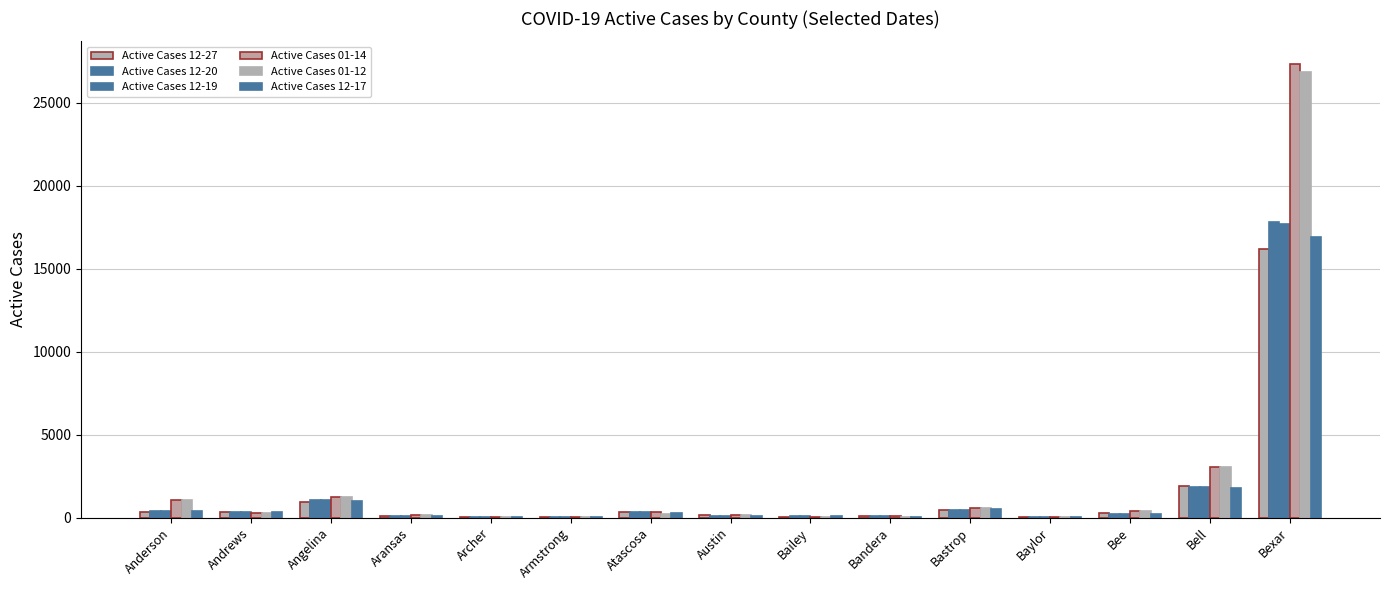

Is it true that Active Cases 01-14 equals 27320 at Bexar?

True